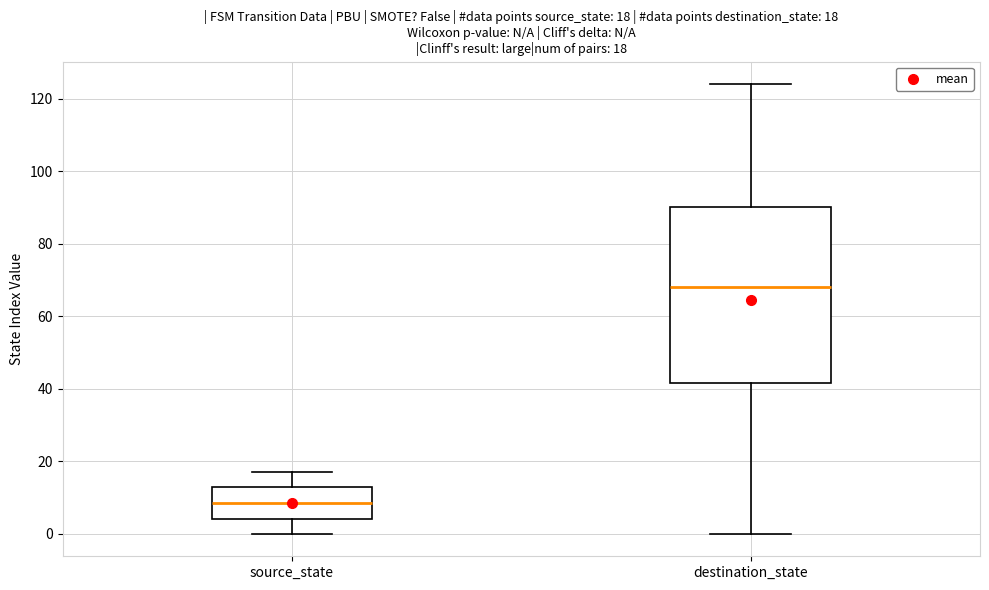

Which box is the tallest, from its lower edge to its upper edge?

destination_state